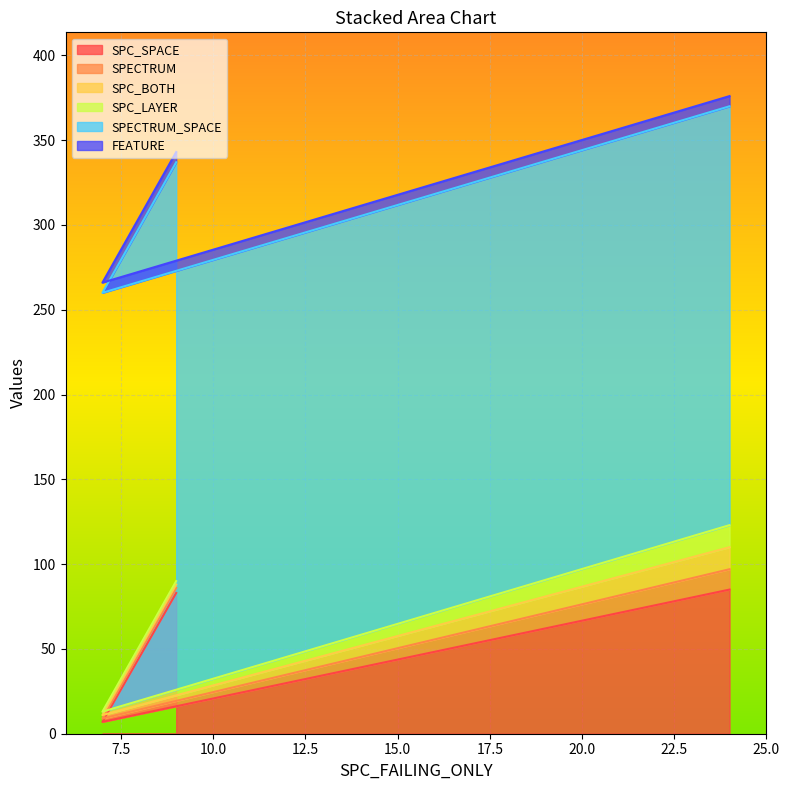

Which series has the largest range (max minus min)?

SPC_SPACE